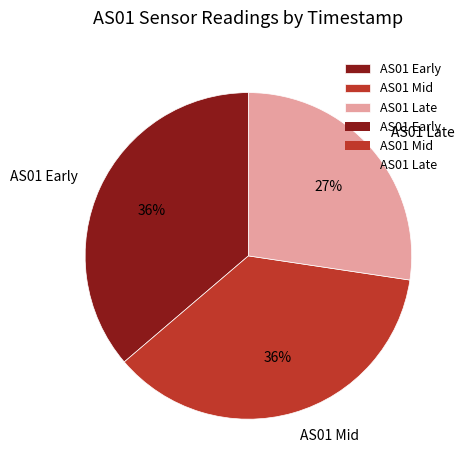

To the nearest percent, what percentage of the pie is AS01 Late?

27%